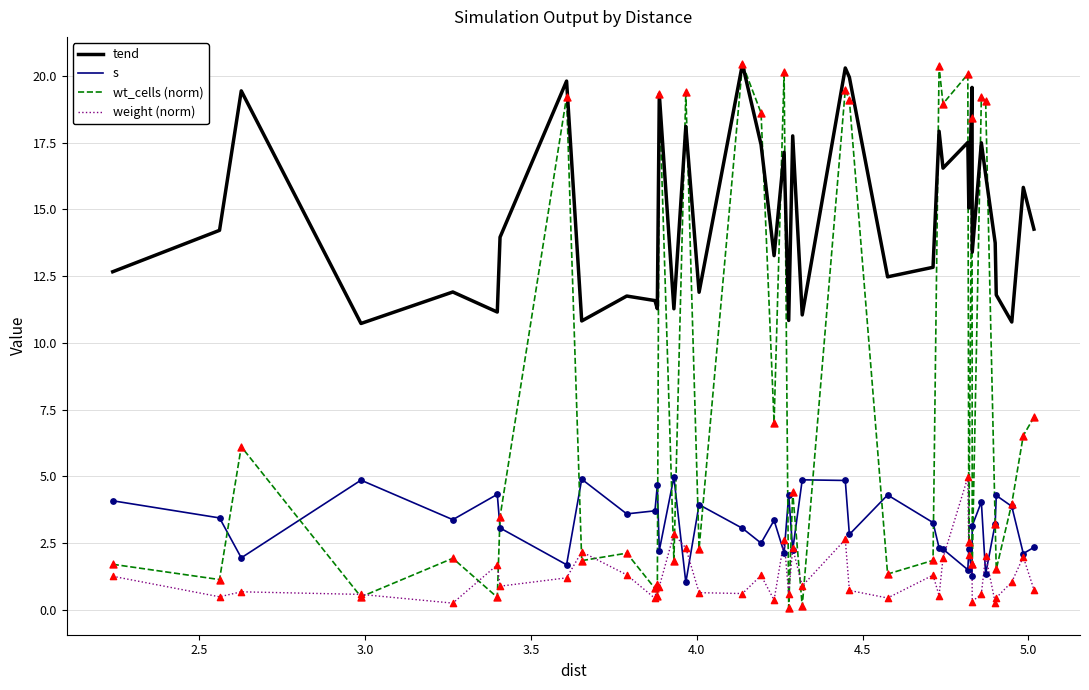

Which series has the largest range (max minus min)?

wt_cells (norm)